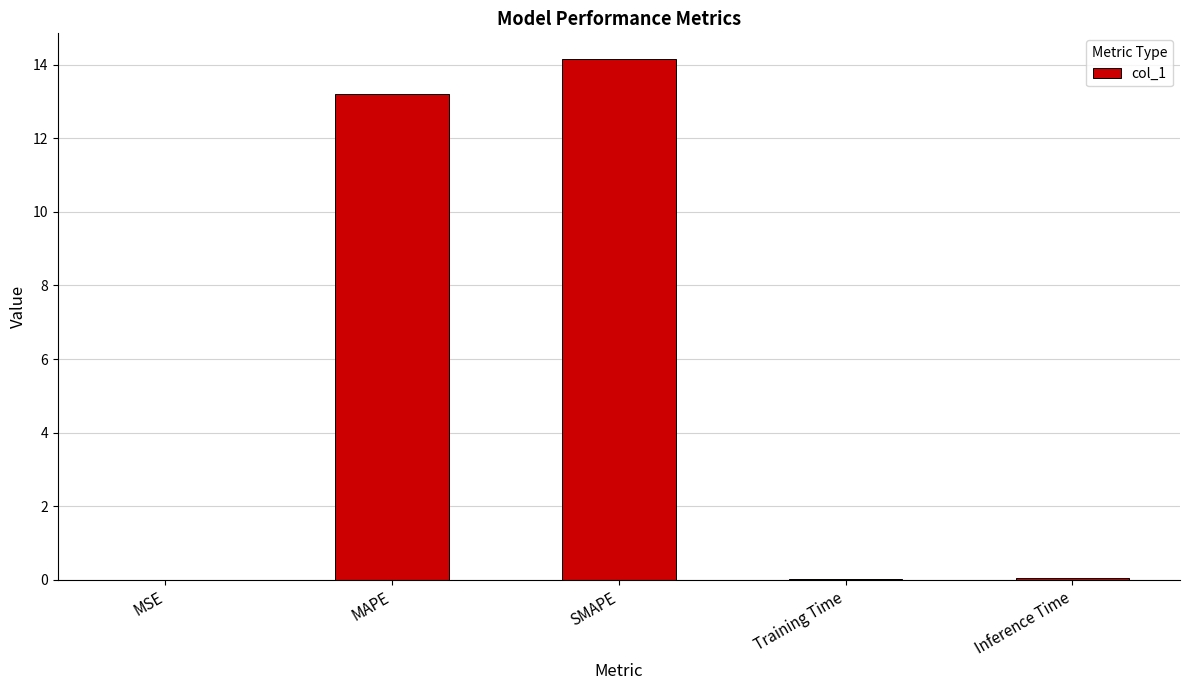

What is the sum of all values?

27.4